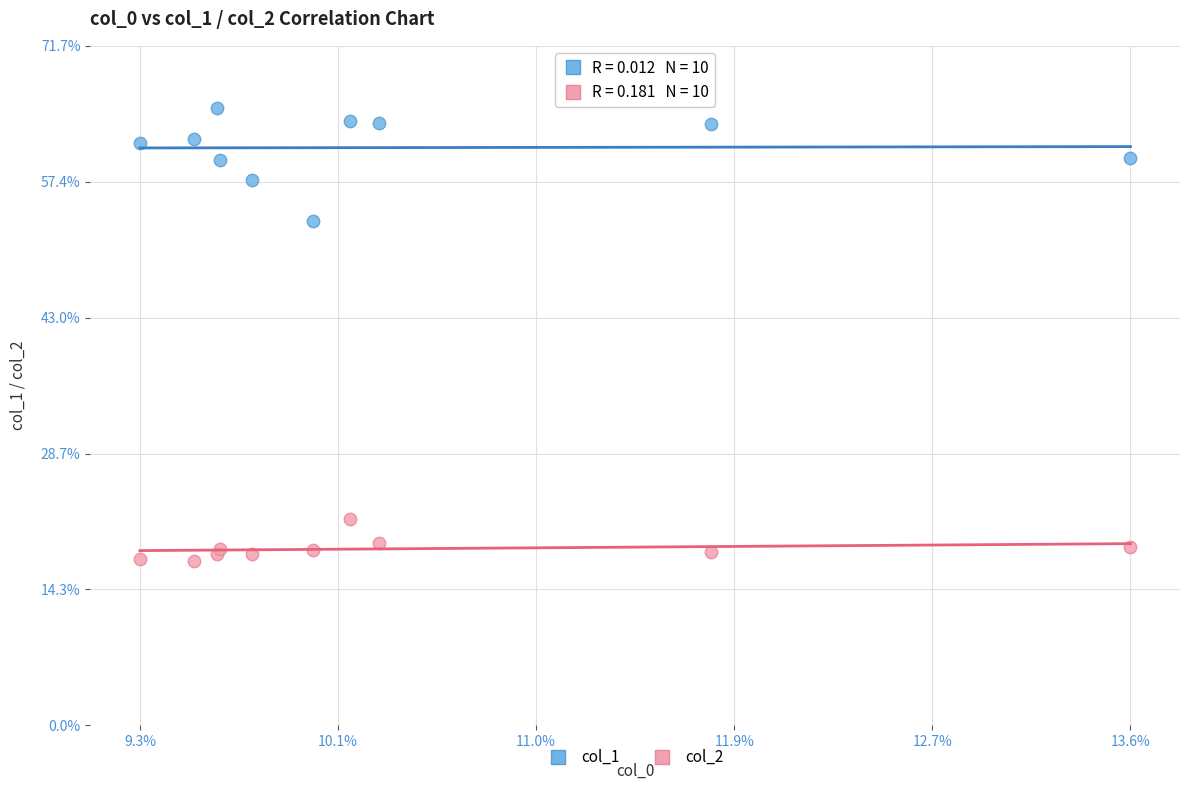

Which series has the widest spread of Y values?

col_1